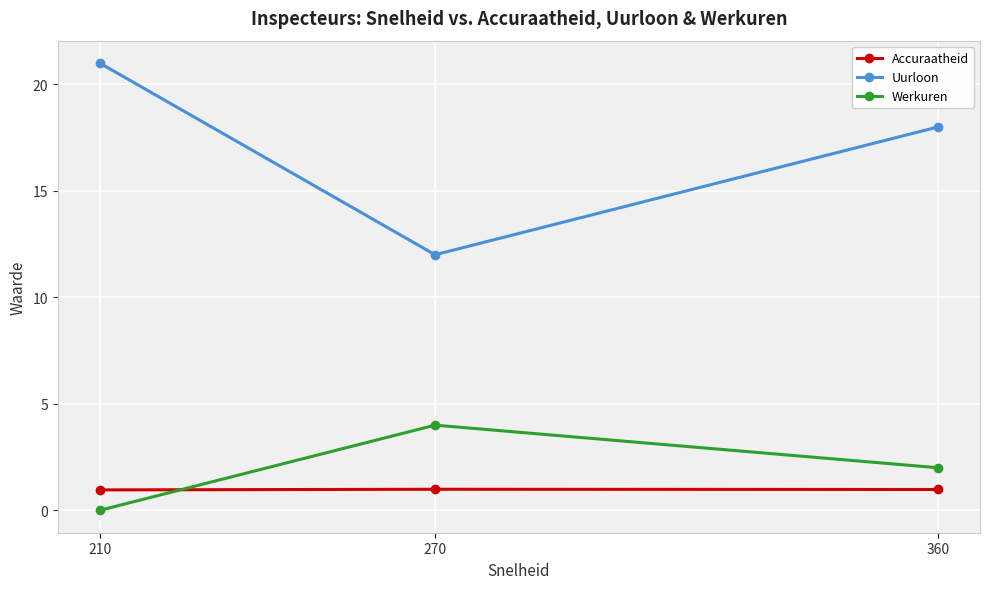

What is the value of the Uurloon point at the 2nd from the left?

12.0